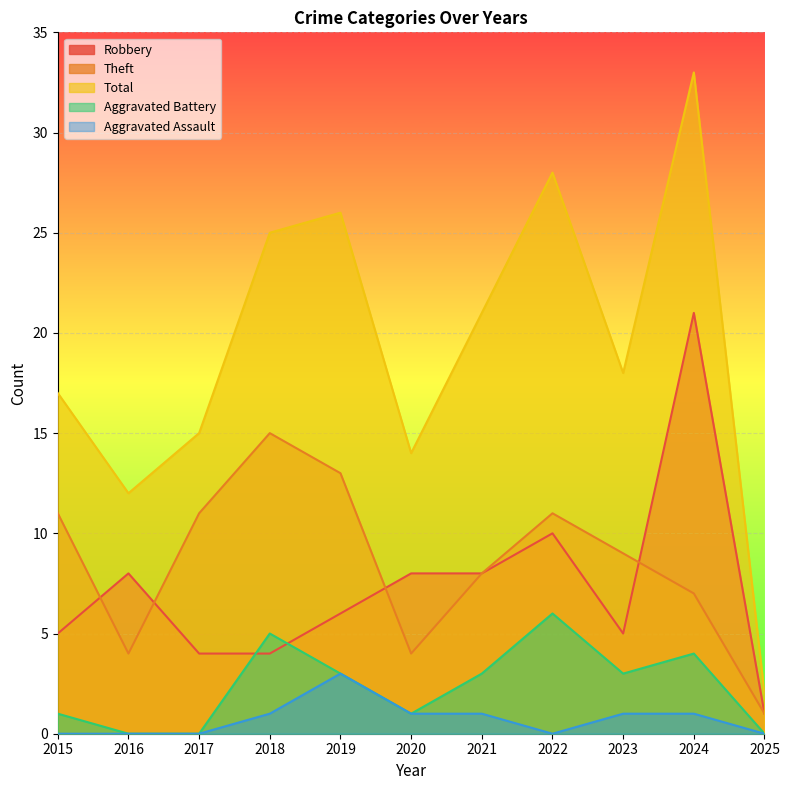

Which has a higher value, 2018 or 2016?

2016